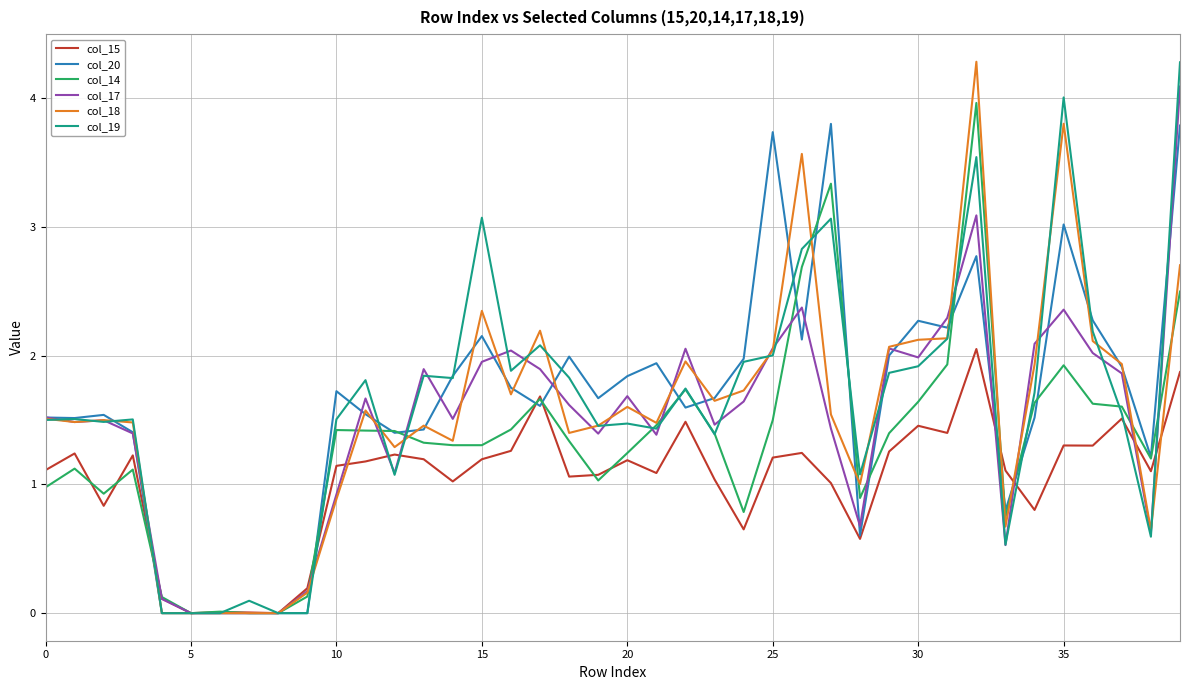

Rank the series by their maximum value, from lowest to highest.

col_15, col_20, col_14, col_17, col_19, col_18